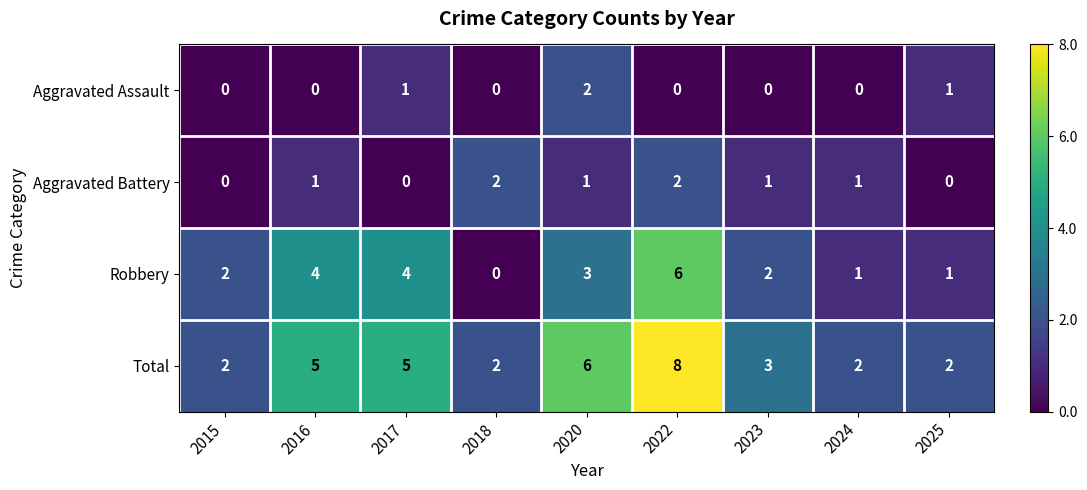

What is the sum of all Total values?

35